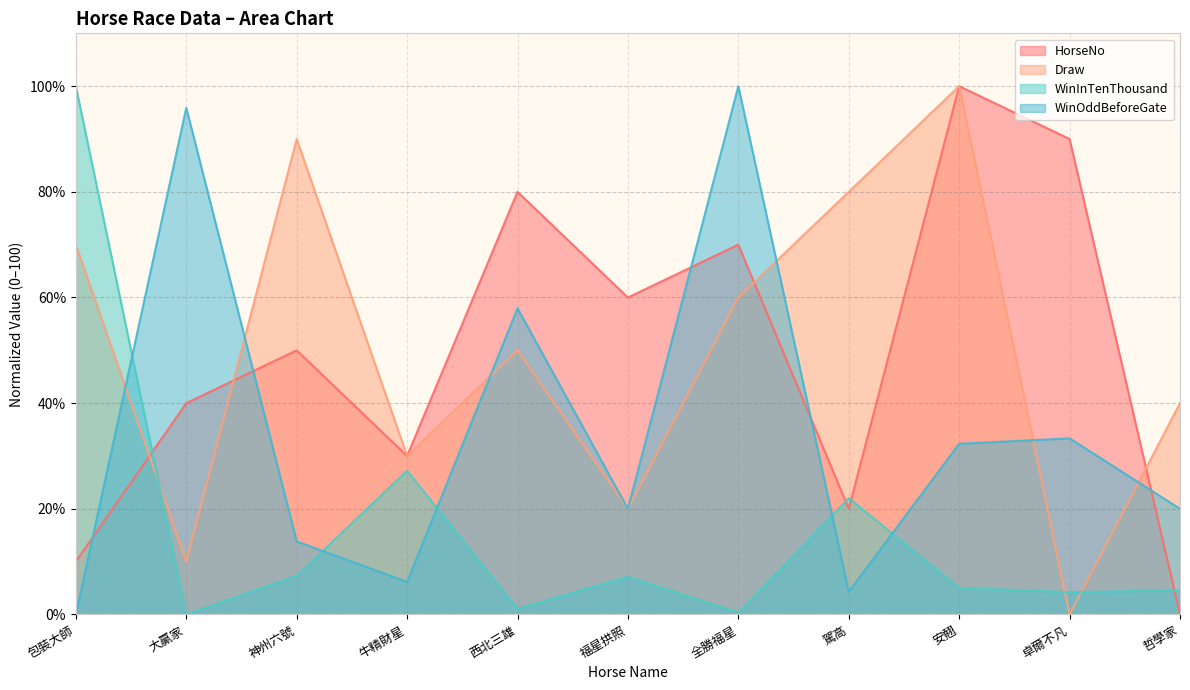

Reading left to right, extract all data points from this chart.

HorseNo: 10.0	40.0	50.0	30.0	80.0	60.0	70.0	20.0	100.0	90.0	0.0
Draw: 70.0	10.0	90.0	30.0	50.0	20.0	60.0	80.0	100.0	0.0	40.0
WinInTenThousand: 100.0	0.0	7.3	27.2	1.1	7.1	0.4	22.0	5.0	4.2	4.6
WinOddBeforeGate: 0.0	95.9	13.8	6.2	57.9	20.0	100.0	4.3	32.3	33.3	20.0